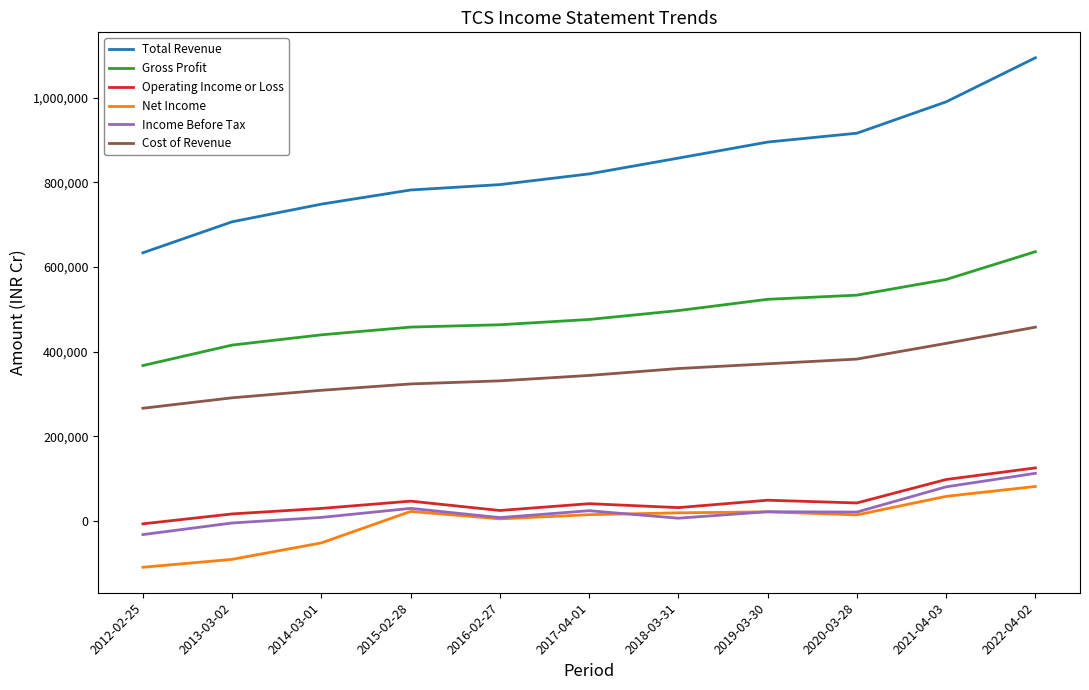

True or false: Gross Profit and Net Income intersect in this chart.

False